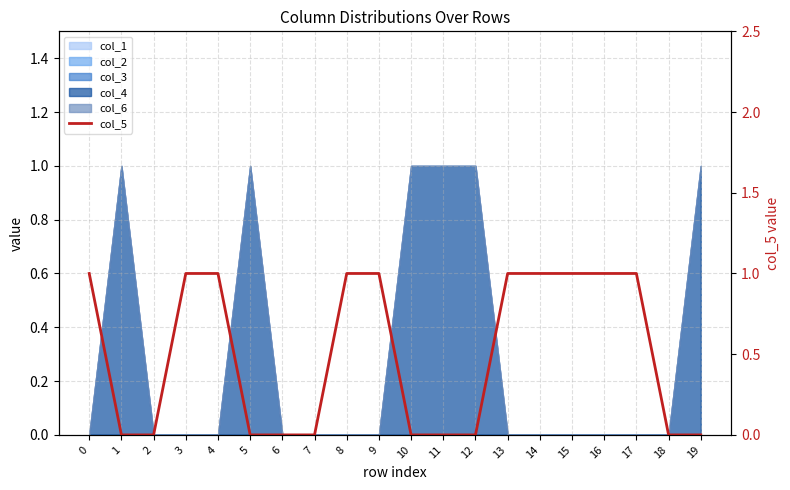

What is the difference between the maximum and minimum values?

1